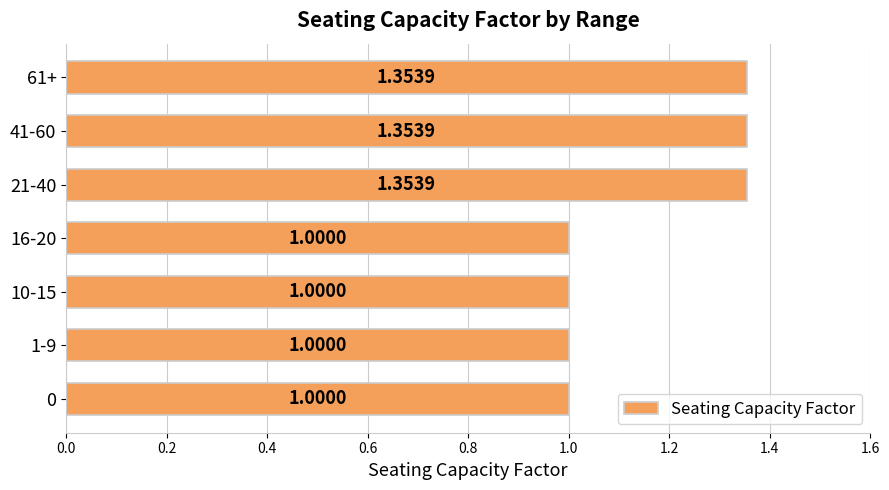

What is the difference between the maximum and minimum values?

0.4